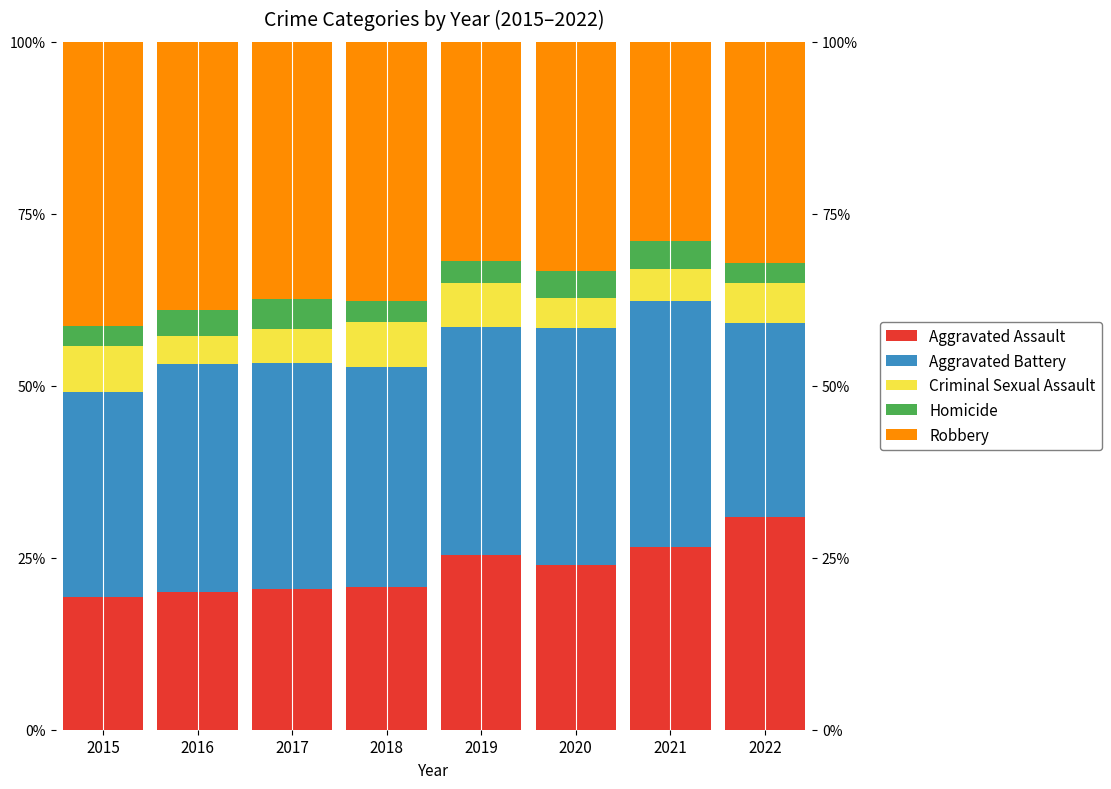

The value of Robbery at 2021 is 29.0. True or false?

True